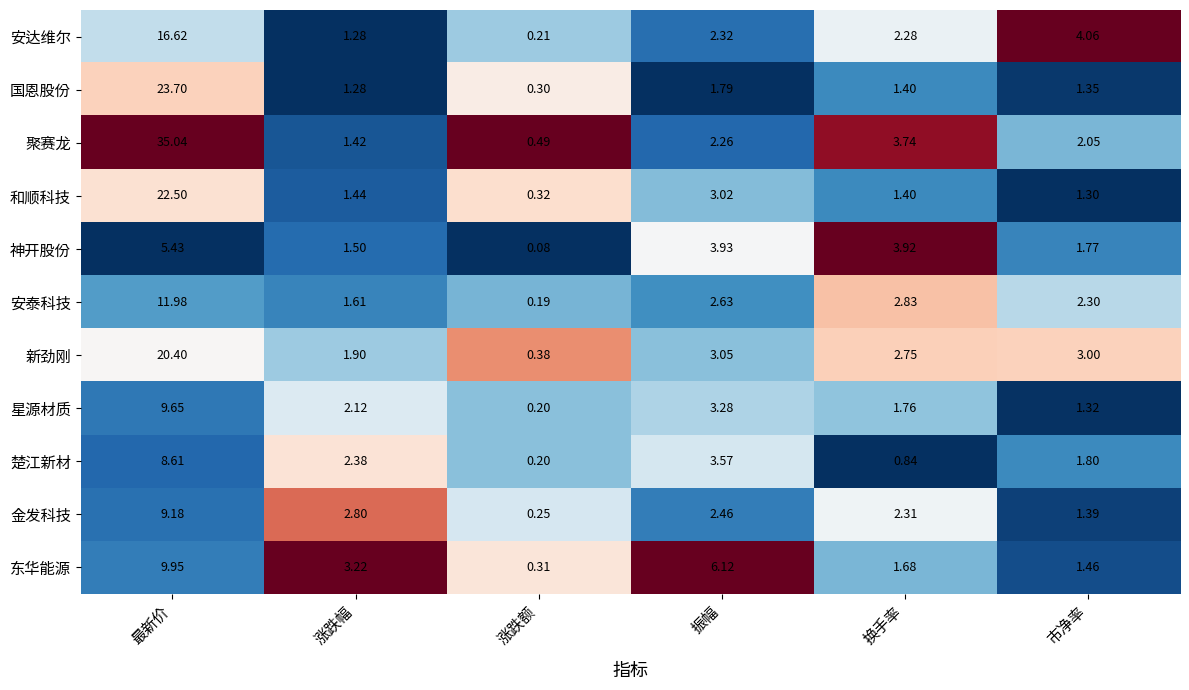

Which label corresponds to the smallest value in the chart?

涨跌额